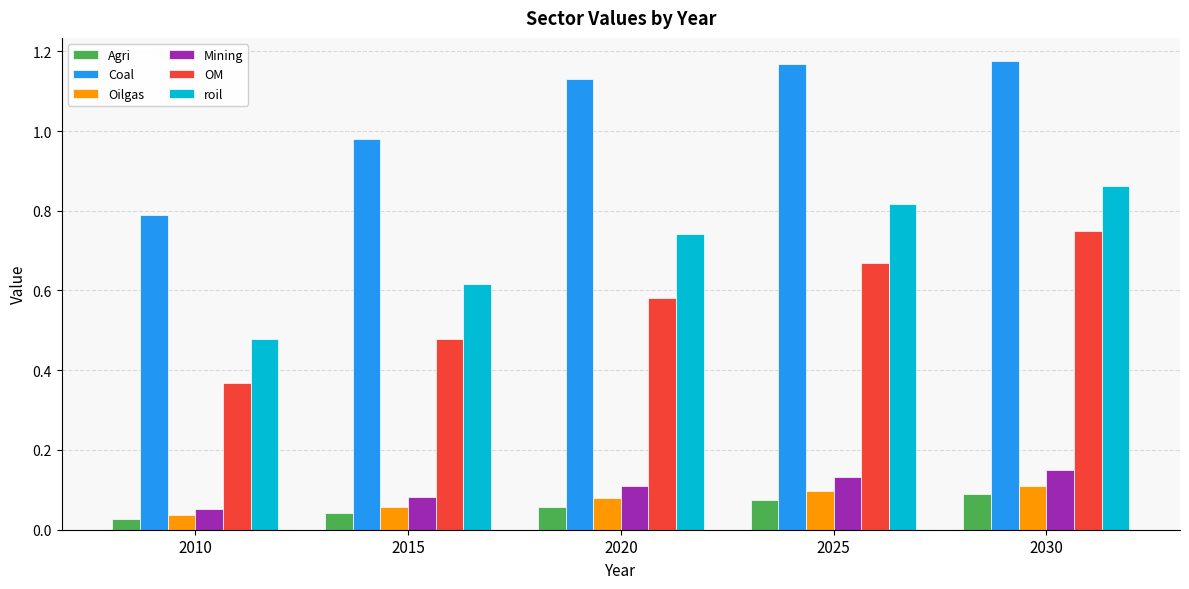

The roil series shows 0.3 at 2010. True or false?

False